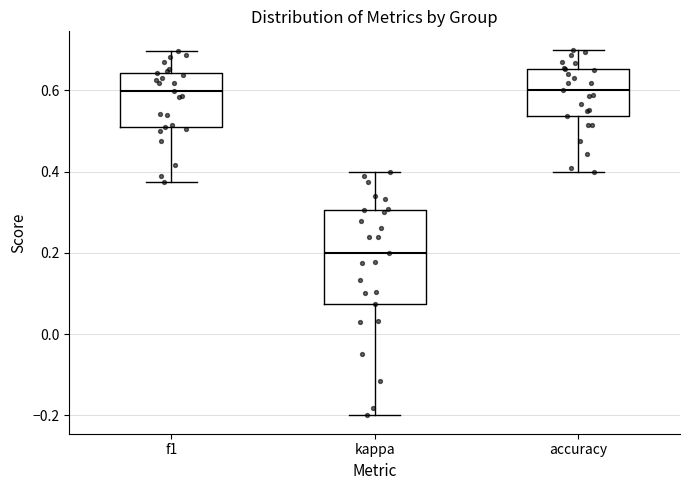

Which box has the lowest median line?

kappa